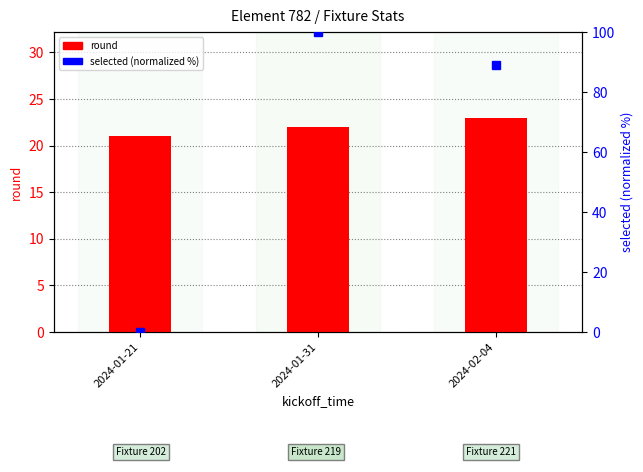

Is it true that selected (normalized %) equals 37.9 at 2024-02-04?

False